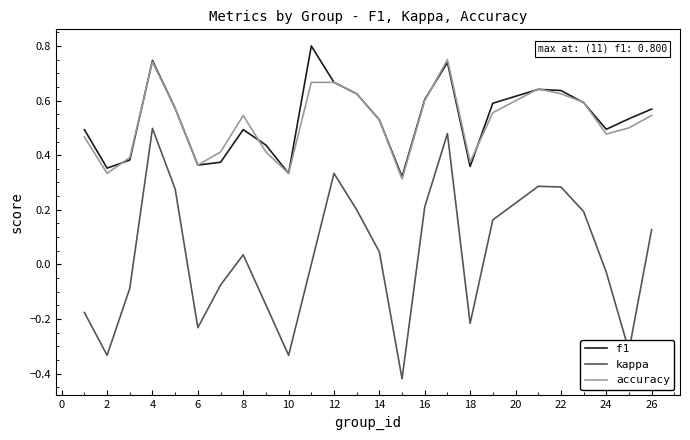

True or false: kappa and f1 intersect in this chart.

False